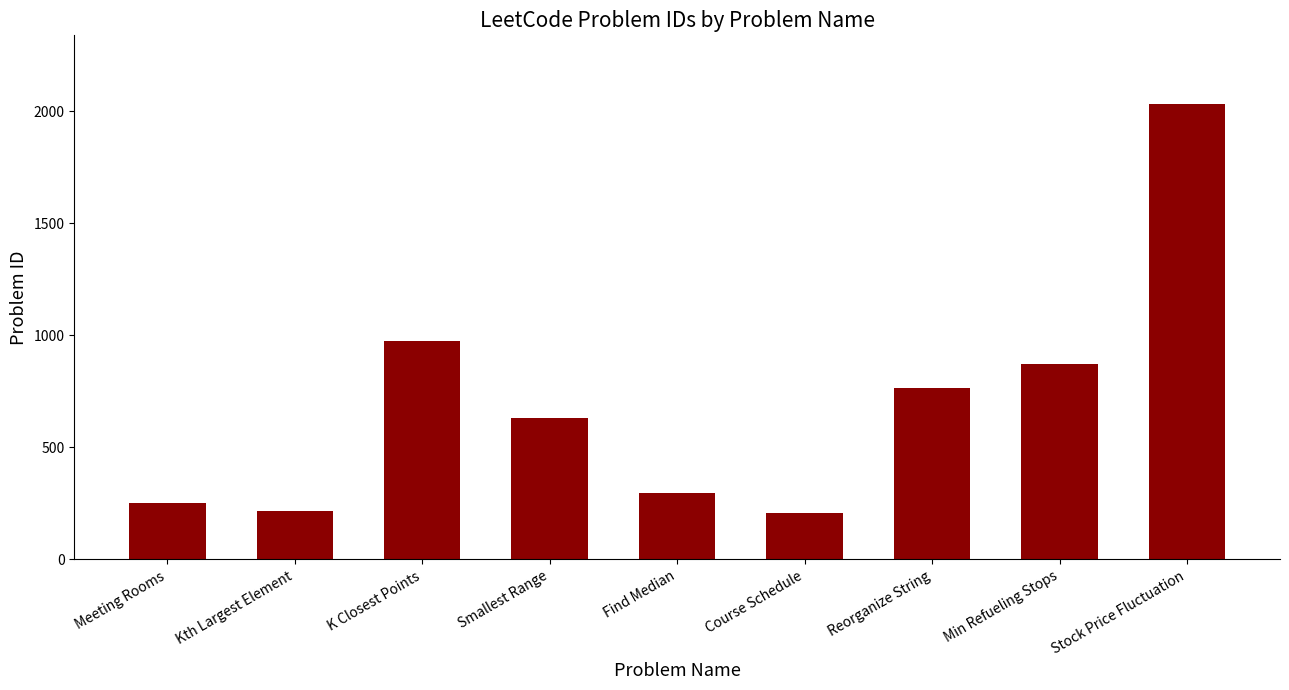

Approximately how many times larger is the value at Min Refueling Stops compared to Smallest Range?

1.4